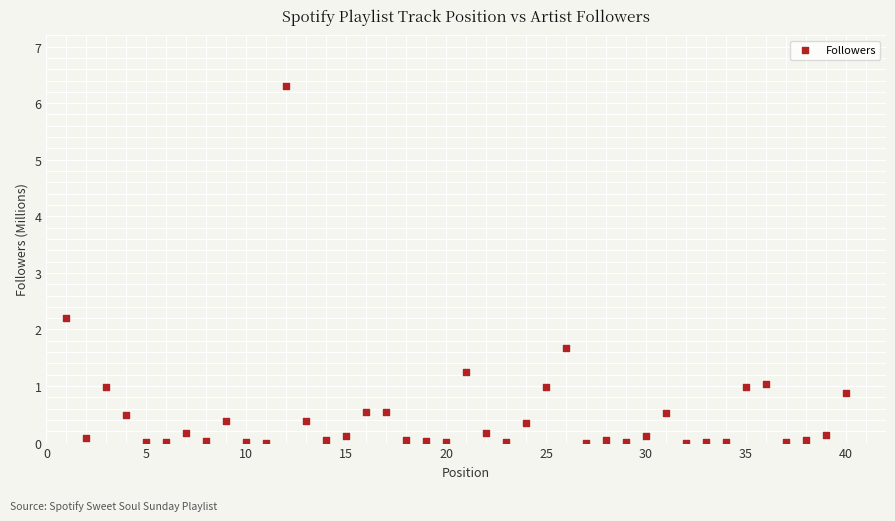

What Y value in the scatter plot is closest to 3?

2.2